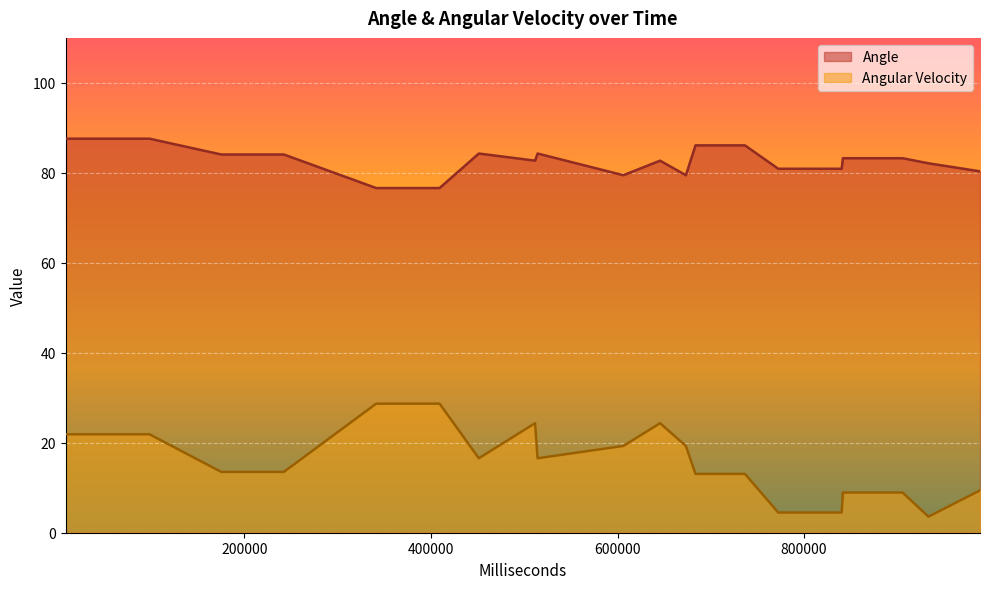

What are all the series names shown in the legend?

Angle, Angular Velocity